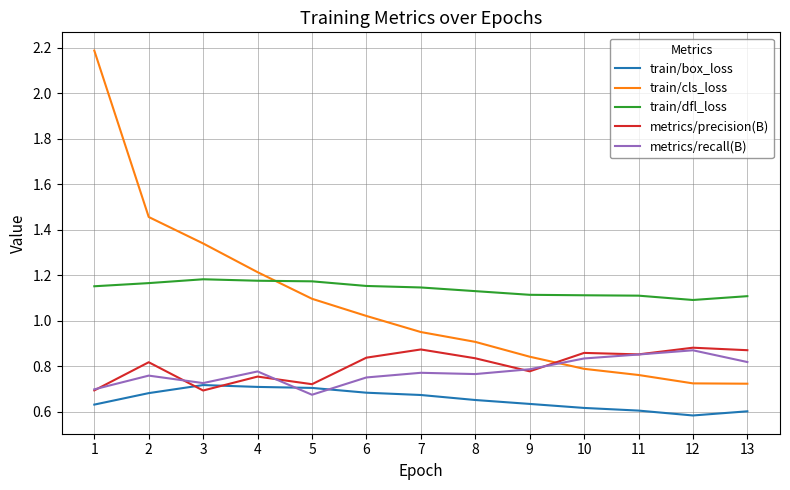

Is it true that train/cls_loss equals 0.8 at 11?

True